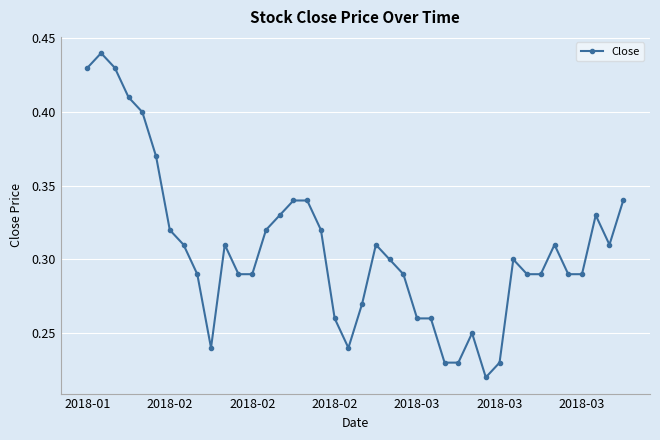

Count the values in the range 0 to 1.

40